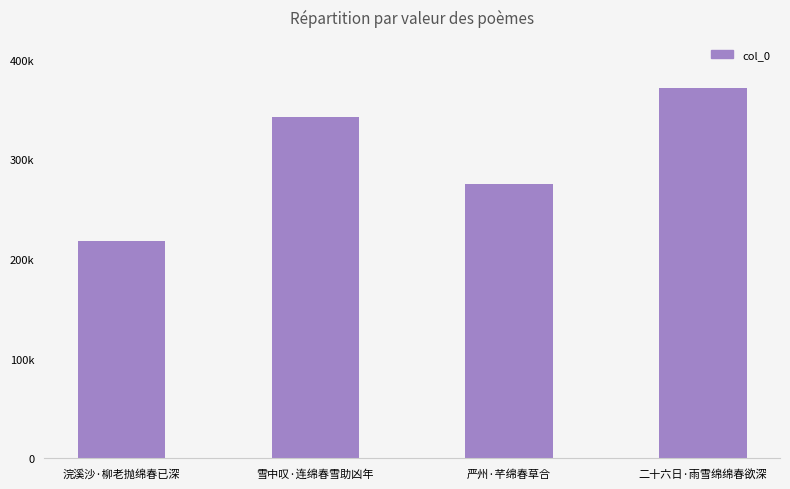

The chart shows a value of 342227 at 雪中叹·连绵春雪助凶年. True or false?

True